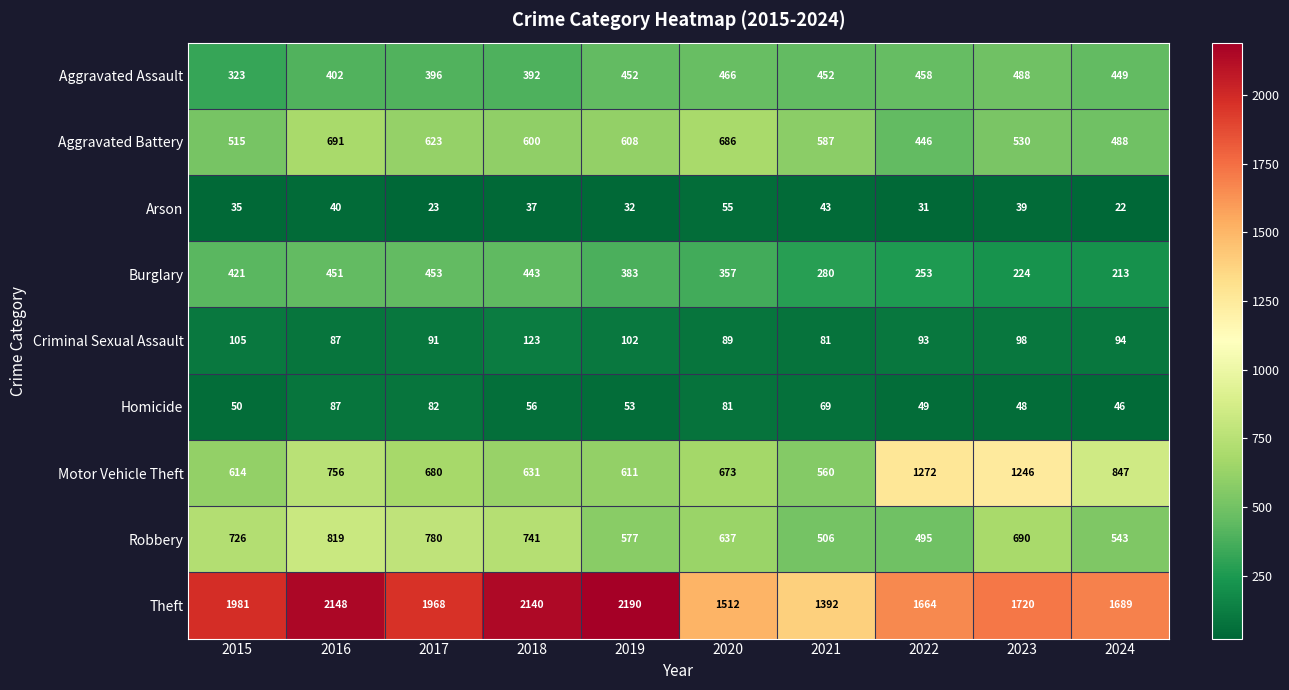

Count the number of data series in this chart.

9